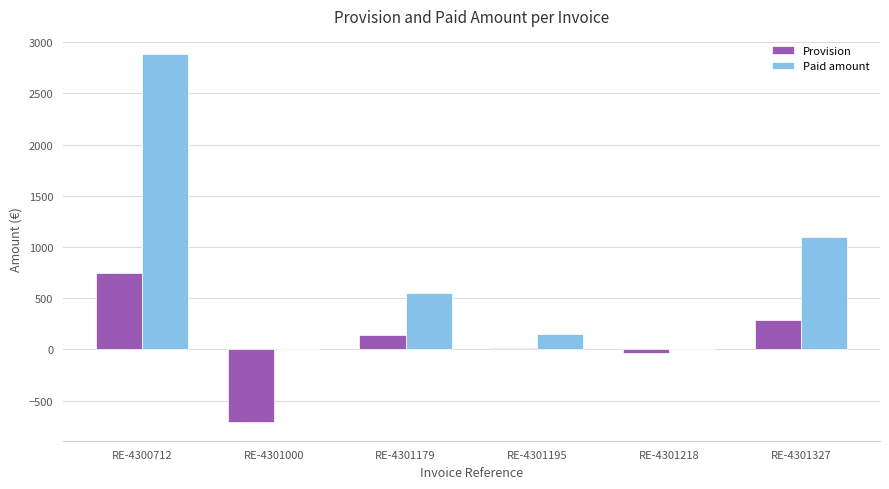

What is the average value of the Provision series?

74.8